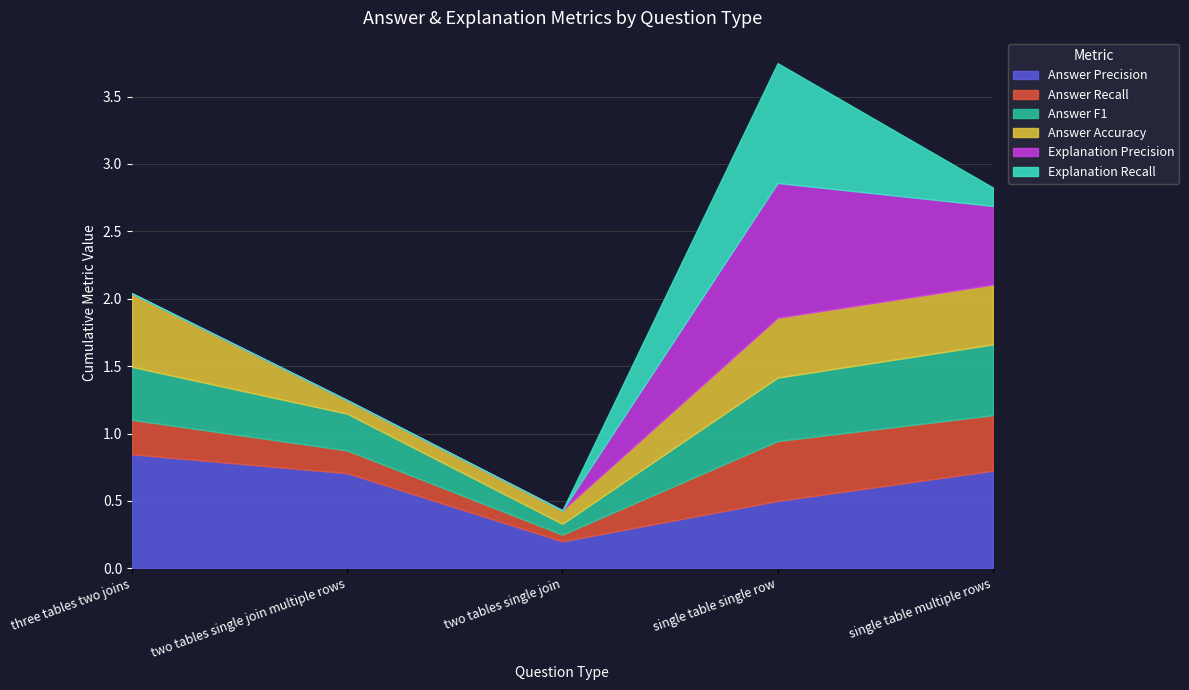

What are all the series names shown in the legend?

Answer Precision, Answer Recall, Answer F1, Answer Accuracy, Explanation Precision, Explanation Recall